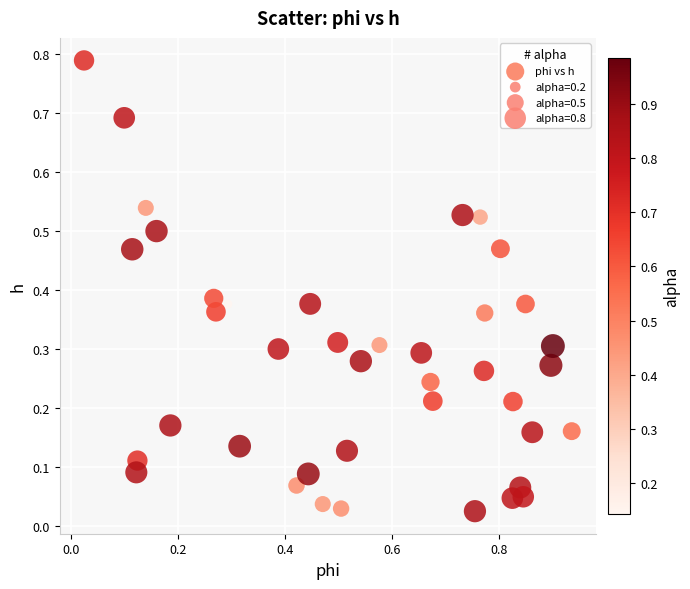

What is the range of X values (max minus min)?

0.9